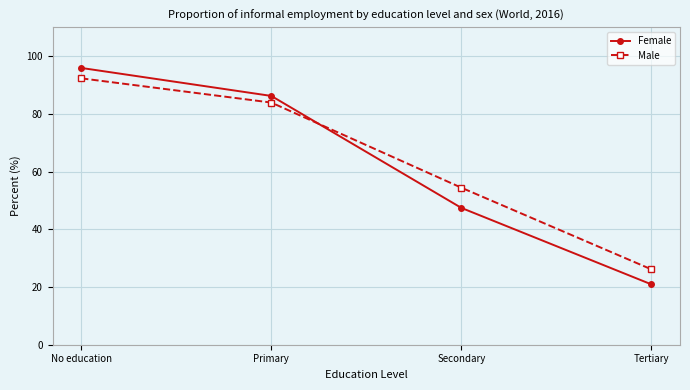

Where is Male nearest to the value 59?

Secondary